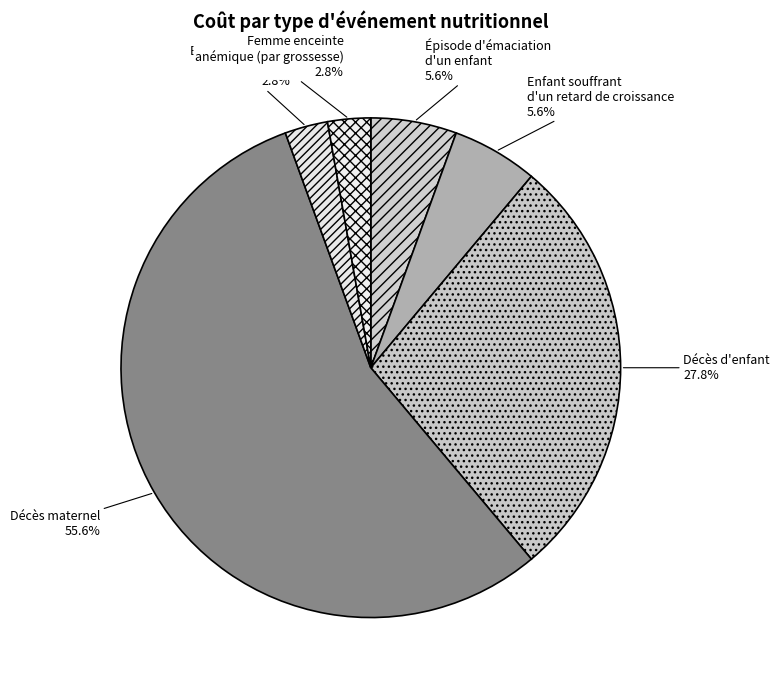

Count the number of slices in the pie.

6